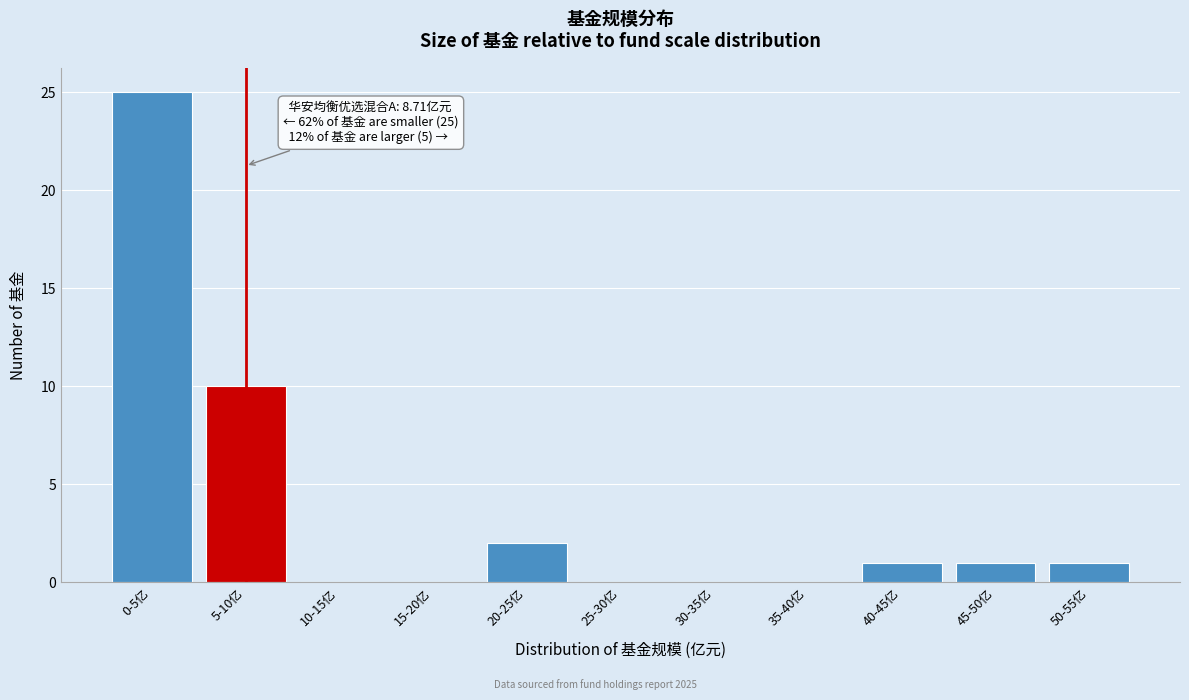

Reading left to right, transcribe all the data shown in this chart.

0-5亿=25	5-10亿=10	10-15亿=0	15-20亿=0	20-25亿=2	25-30亿=0	30-35亿=0	35-40亿=0	40-45亿=1	45-50亿=1	50-55亿=1